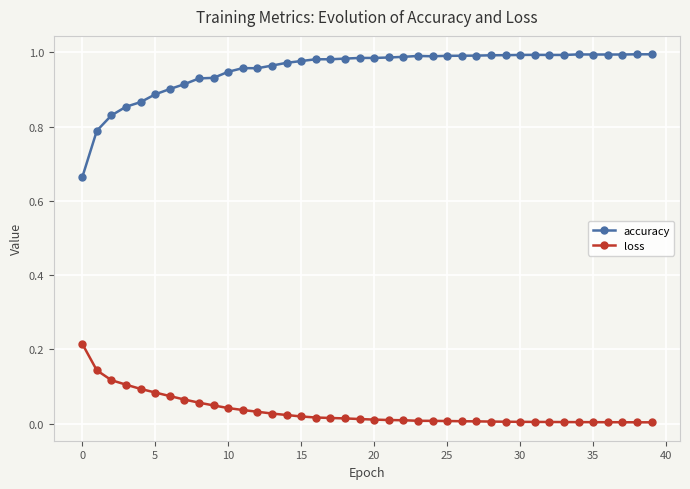

True or false: loss and accuracy cross at least once.

False